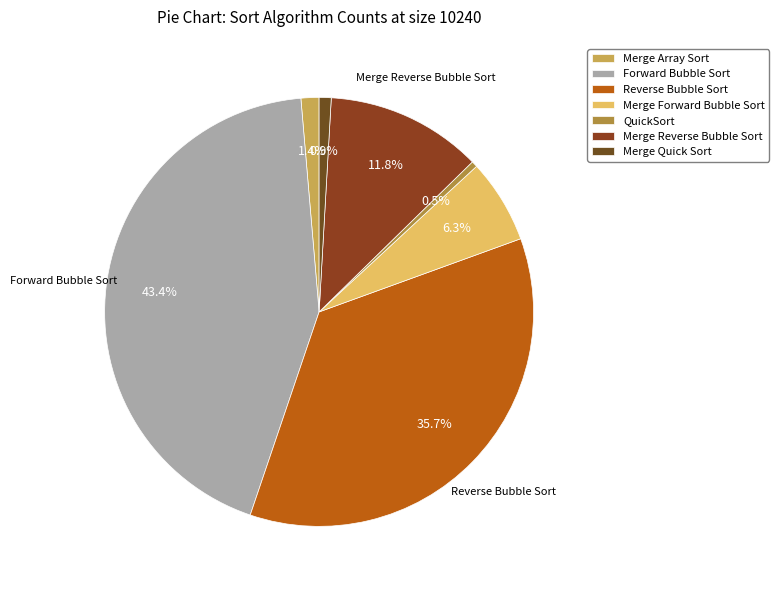

What percentage is the Merge Quick Sort slice, to the nearest percent?

1%